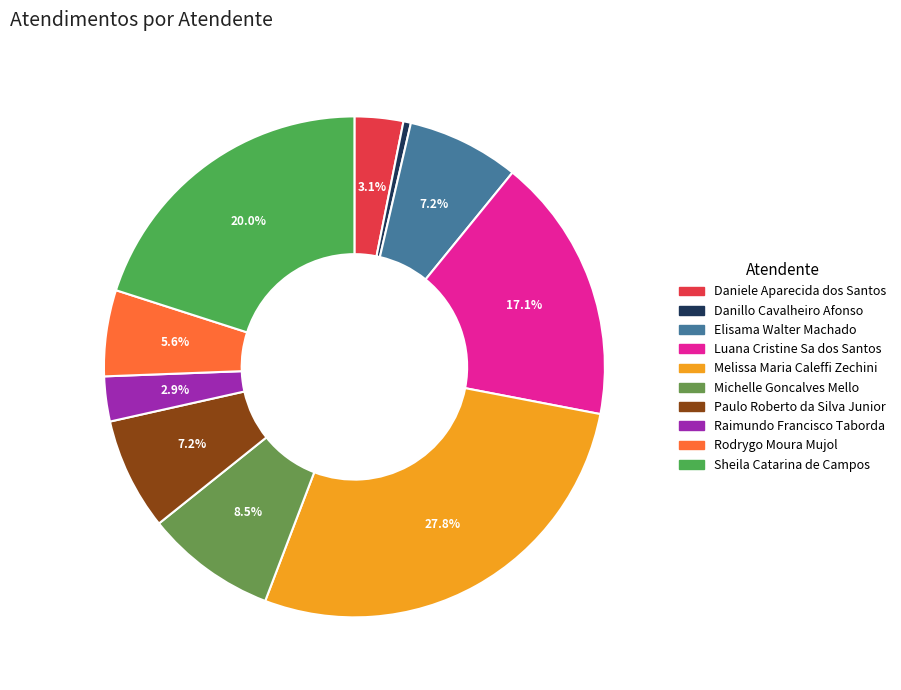

How many slices are in this pie chart?

10